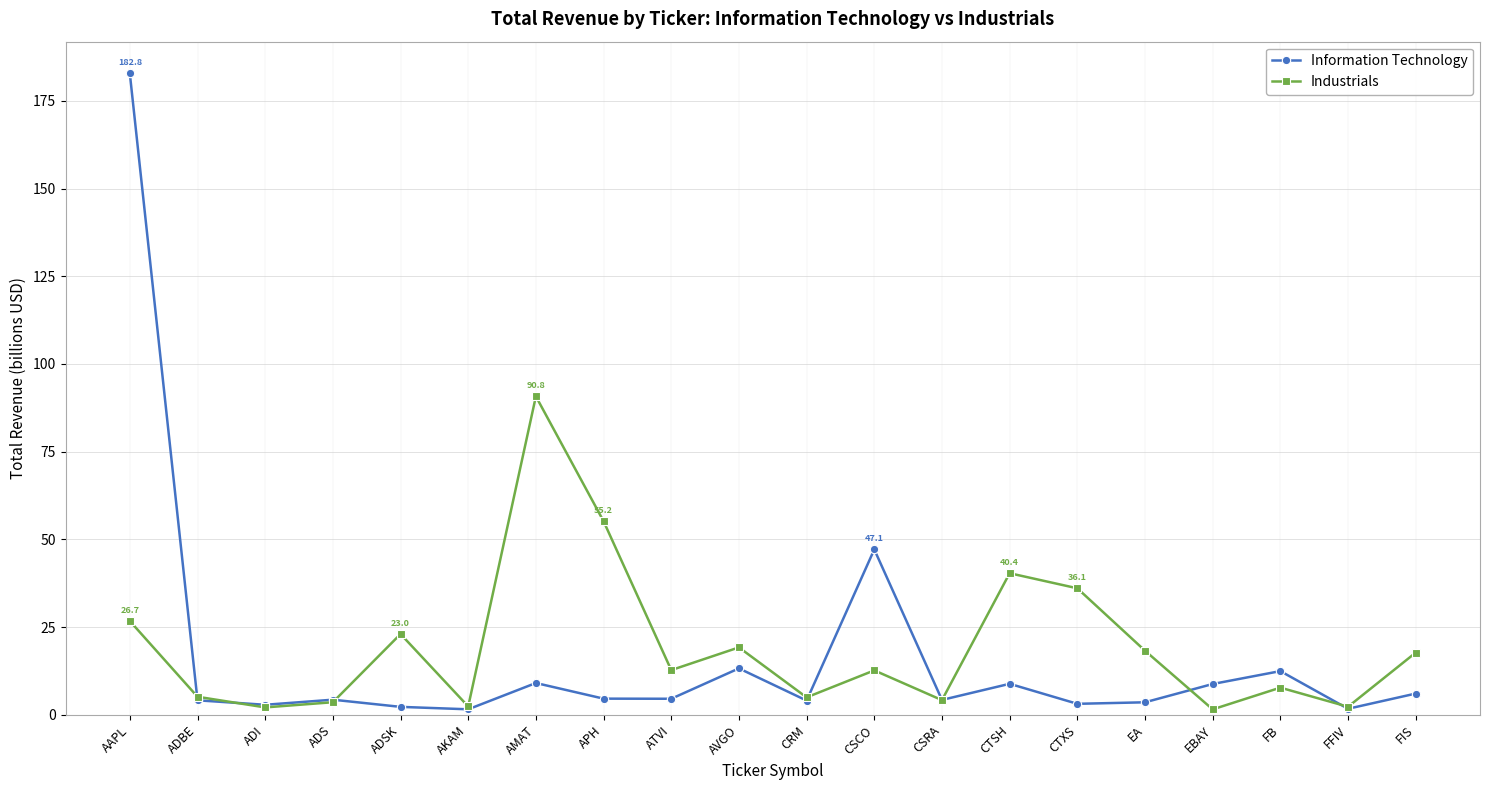

True or false: Industrials and Information Technology intersect in this chart.

True